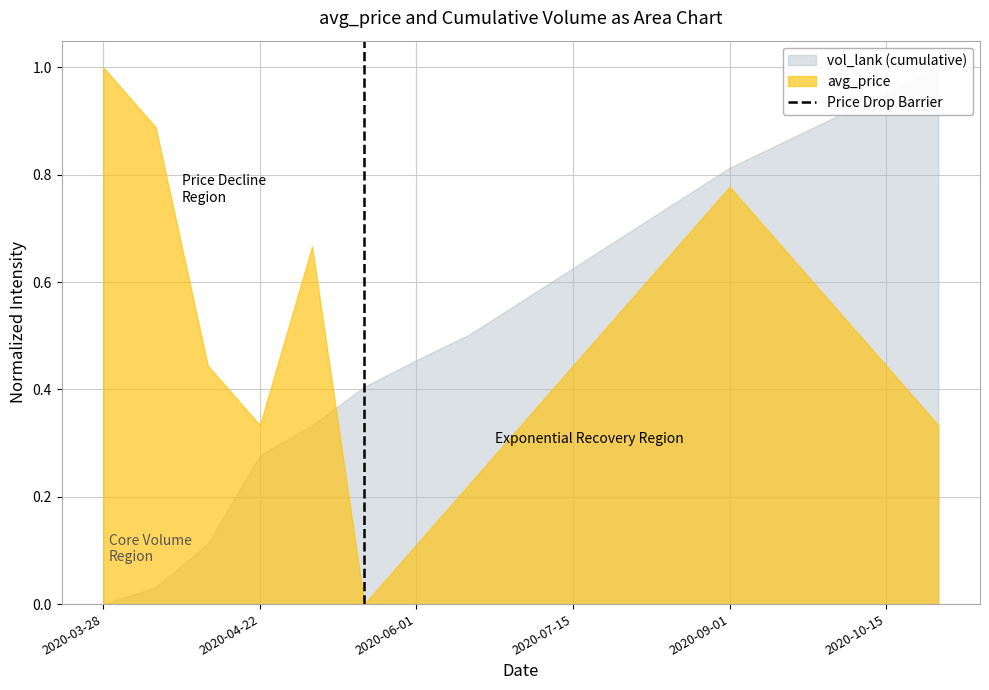

True or false: the data shows 0 at 2020-03-28.

True